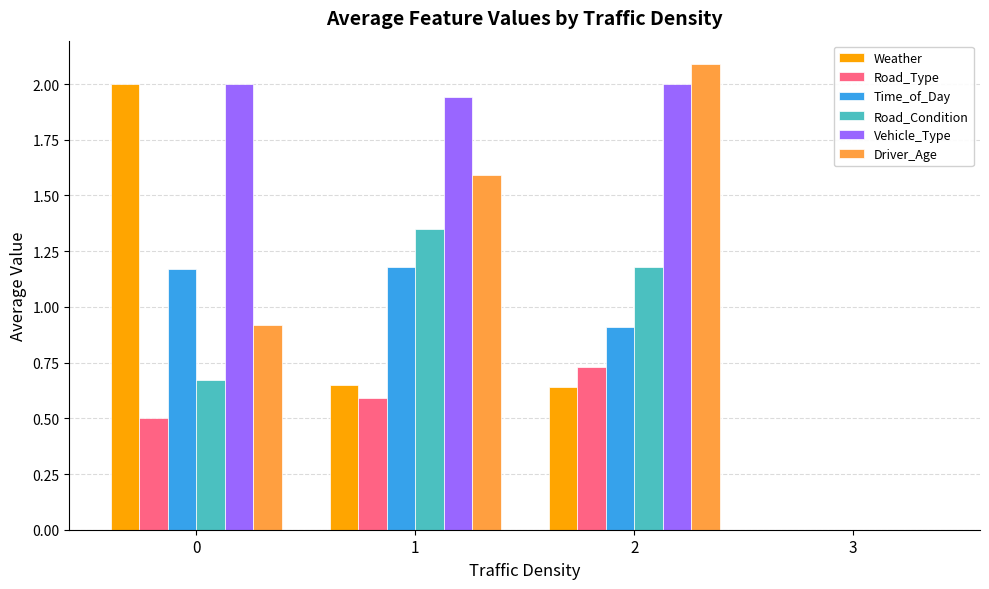

Is the value of Driver_Age at 3 greater than the value of Weather at 0?

No